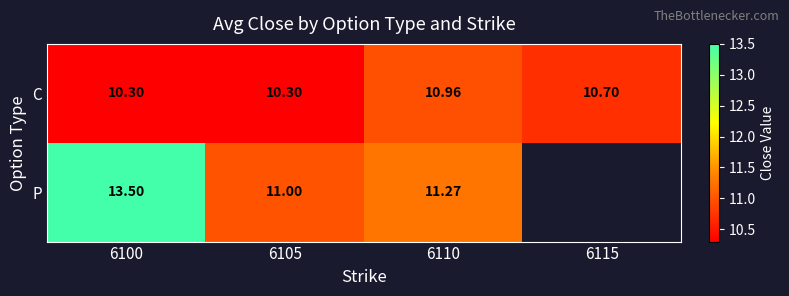

Rank the series at 6110 from lowest to highest value.

C, P